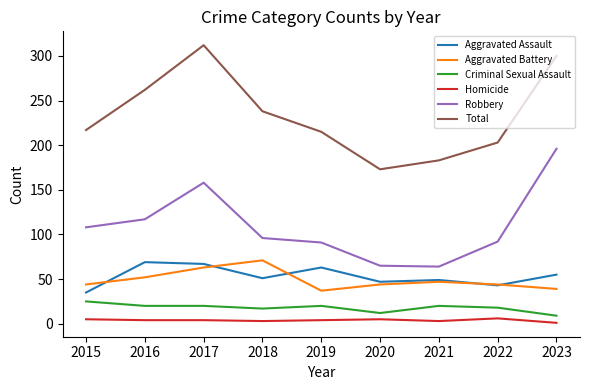

The Aggravated Assault series shows 67 at 2017. True or false?

True